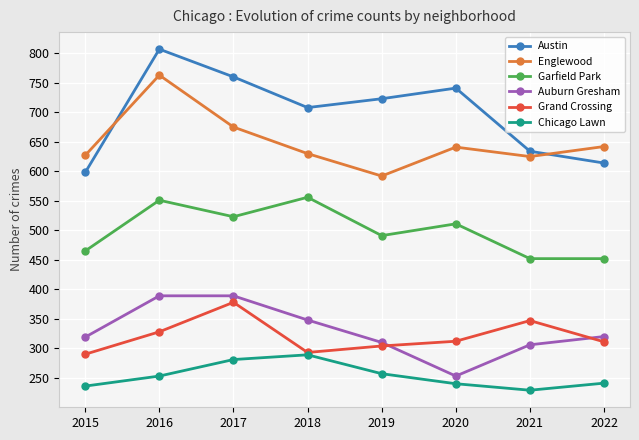

What is the value of the Grand Crossing point at the 7th from the left?

347